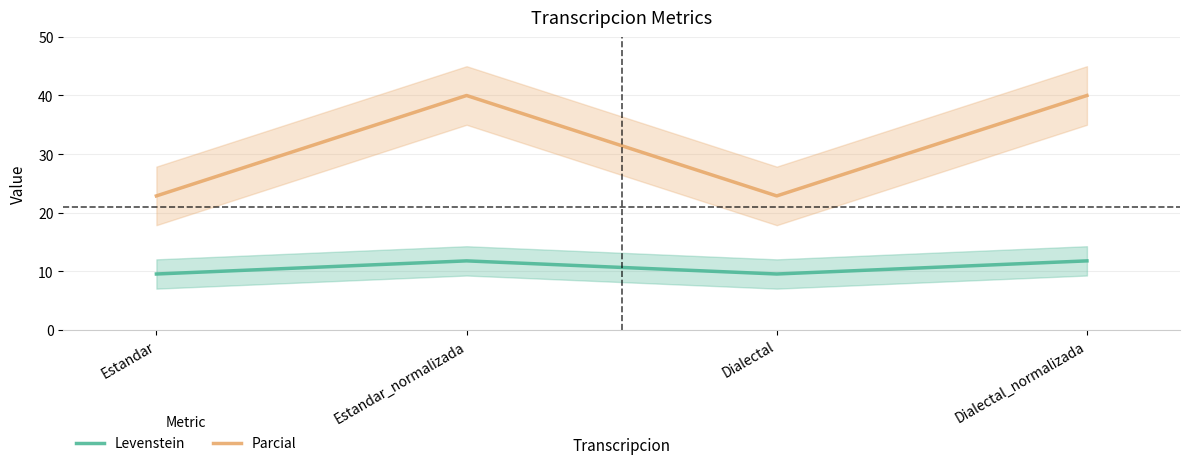

True or false: Parcial and Levenstein cross at least once.

False